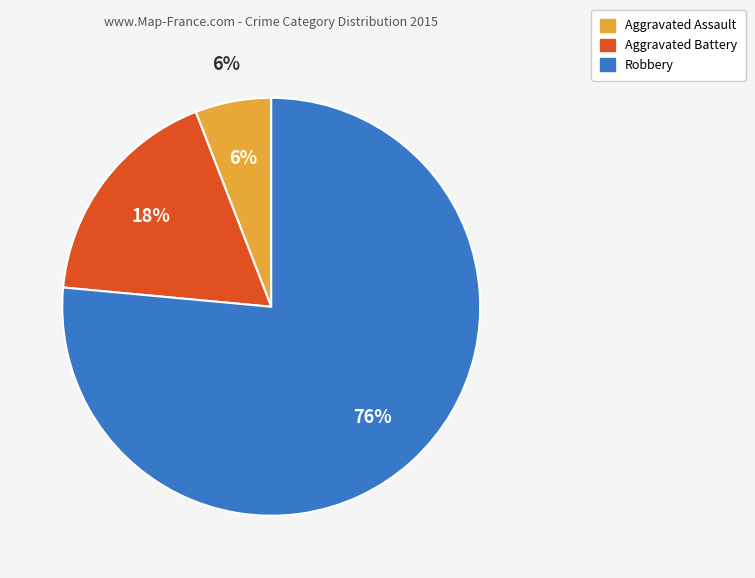

Approximately how many times larger is the value at Aggravated Battery compared to Aggravated Assault?

3.0